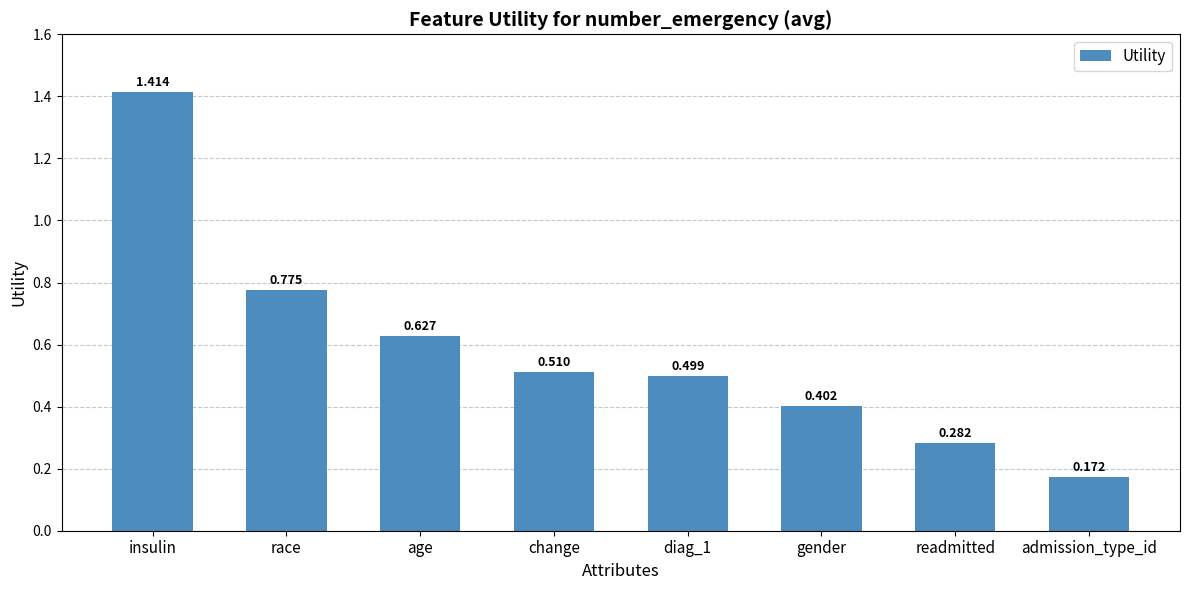

What is the change in value from insulin to readmitted?

-1.1